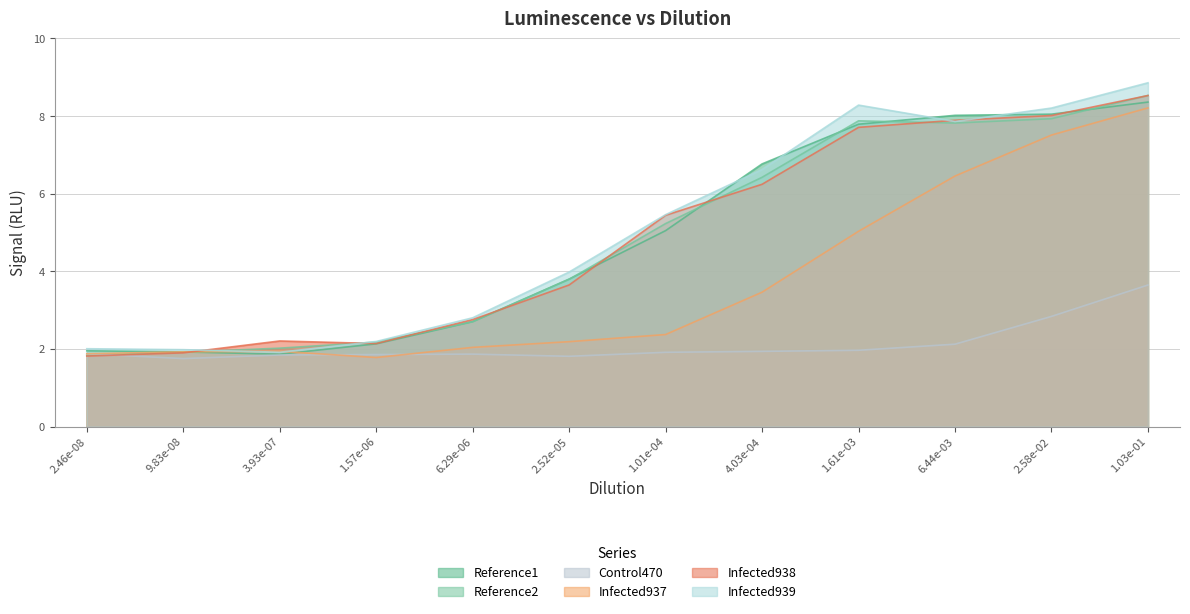

Reading left to right, extract all data points from this chart.

Reference1: 2.46e-08=2.0	9.83e-08=1.9	3.93e-07=1.9	1.57e-06=2.1	6.29e-06=2.7	2.52e-05=3.8	1.01e-04=5.0	4.03e-04=6.8	1.61e-03=7.8	6.44e-03=8.0	2.58e-02=8.1	1.03e-01=8.4
Reference2: 2.46e-08=1.8	9.83e-08=1.9	3.93e-07=2.0	1.57e-06=2.2	6.29e-06=2.7	2.52e-05=3.8	1.01e-04=5.2	4.03e-04=6.4	1.61e-03=7.9	6.44e-03=7.8	2.58e-02=7.9	1.03e-01=8.5
Control470: 2.46e-08=1.9	9.83e-08=1.8	3.93e-07=1.8	1.57e-06=1.9	6.29e-06=1.9	2.52e-05=1.8	1.01e-04=1.9	4.03e-04=1.9	1.61e-03=2.0	6.44e-03=2.1	2.58e-02=2.8	1.03e-01=3.6
Infected937: 2.46e-08=1.9	9.83e-08=1.9	3.93e-07=1.9	1.57e-06=1.8	6.29e-06=2.0	2.52e-05=2.2	1.01e-04=2.4	4.03e-04=3.5	1.61e-03=5.0	6.44e-03=6.5	2.58e-02=7.5	1.03e-01=8.2
Infected938: 2.46e-08=1.8	9.83e-08=1.9	3.93e-07=2.2	1.57e-06=2.1	6.29e-06=2.8	2.52e-05=3.6	1.01e-04=5.4	4.03e-04=6.2	1.61e-03=7.7	6.44e-03=7.9	2.58e-02=8.0	1.03e-01=8.5
Infected939: 2.46e-08=2.0	9.83e-08=2.0	3.93e-07=1.9	1.57e-06=2.2	6.29e-06=2.8	2.52e-05=4.0	1.01e-04=5.5	4.03e-04=6.6	1.61e-03=8.3	6.44e-03=7.9	2.58e-02=8.2	1.03e-01=8.9